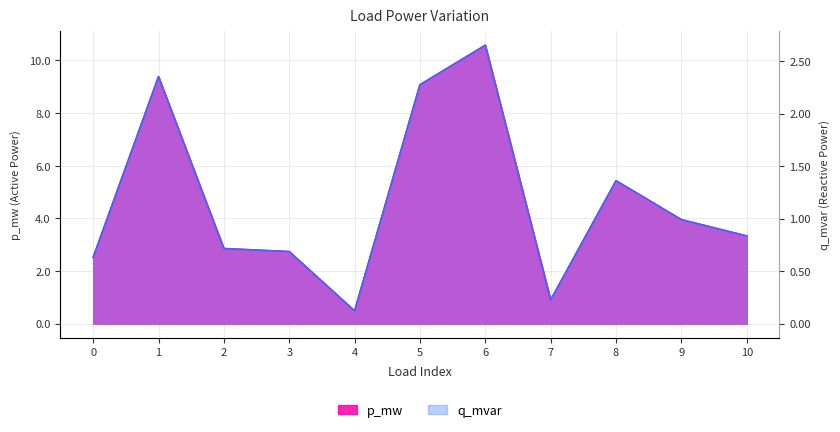

What is the value of the q_mvar point at the 11th from the left?

0.8